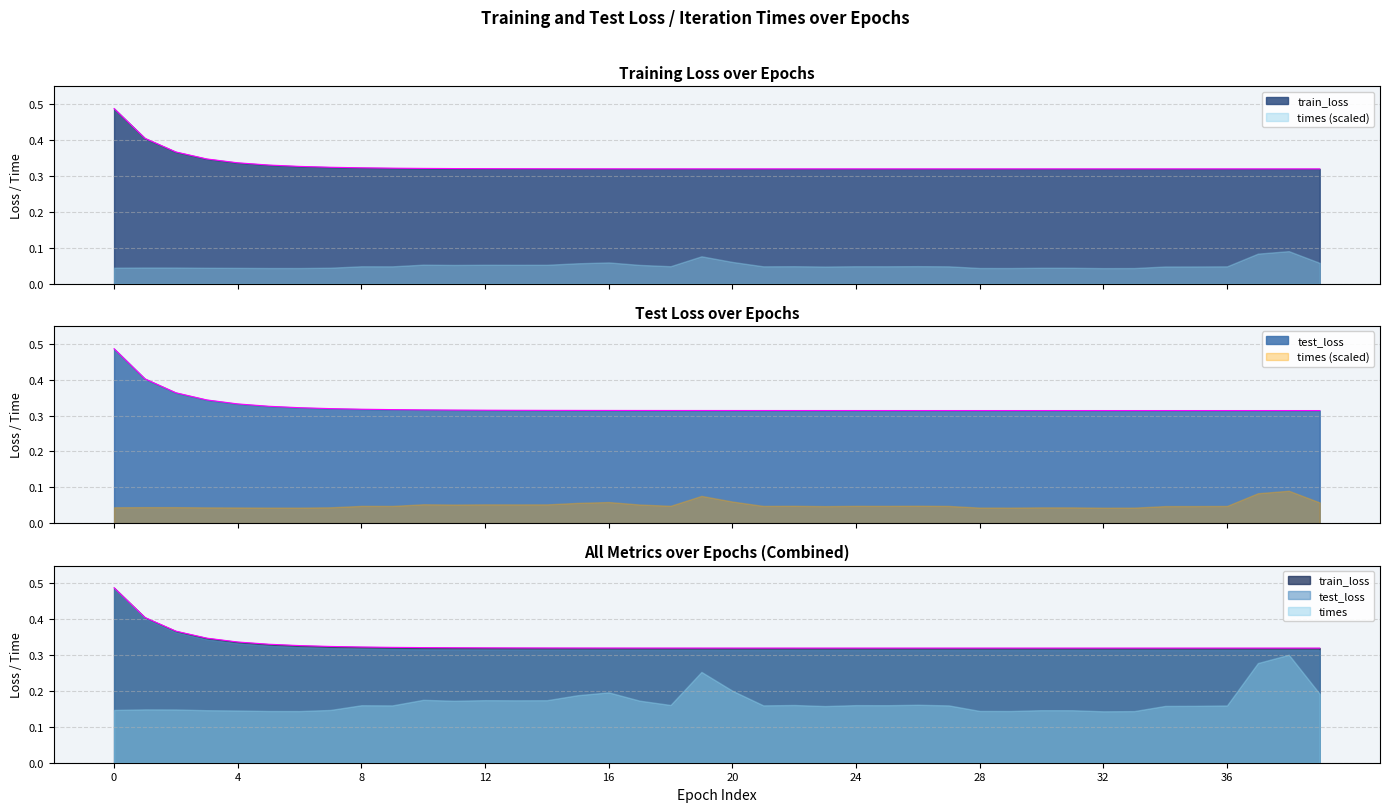

What is the value of the train_loss point at the 13th from the left?

0.3